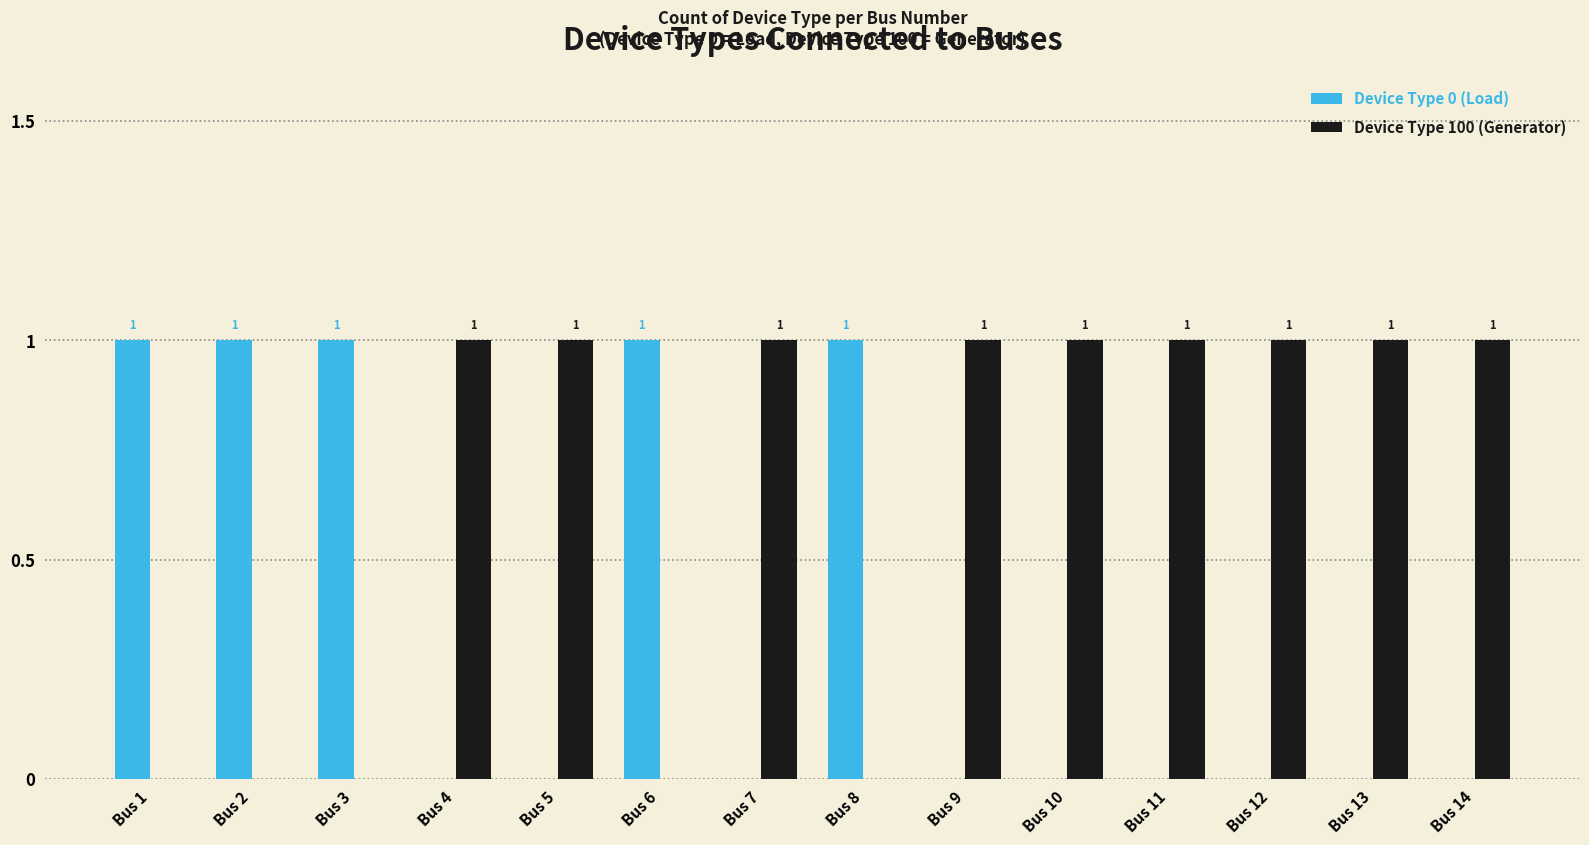

Reading left to right, list all the values displayed in this chart.

Device Type 0 (Load): Bus 1=1	Bus 2=1	Bus 3=1	Bus 4=0	Bus 5=0	Bus 6=1	Bus 7=0	Bus 8=1	Bus 9=0	Bus 10=0	Bus 11=0	Bus 12=0	Bus 13=0	Bus 14=0
Device Type 100 (Generator): Bus 1=0	Bus 2=0	Bus 3=0	Bus 4=1	Bus 5=1	Bus 6=0	Bus 7=1	Bus 8=0	Bus 9=1	Bus 10=1	Bus 11=1	Bus 12=1	Bus 13=1	Bus 14=1